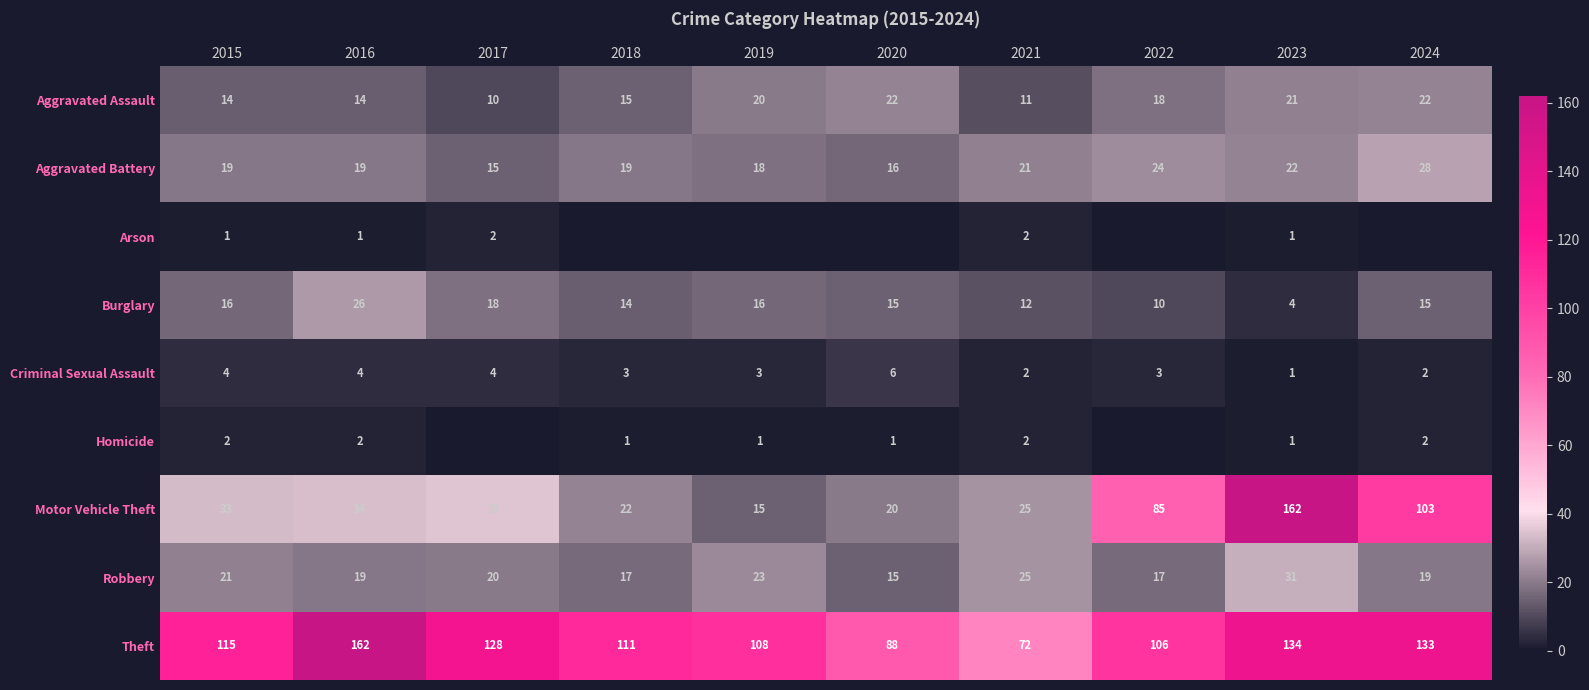

What is the total value across all series at 2021?

172